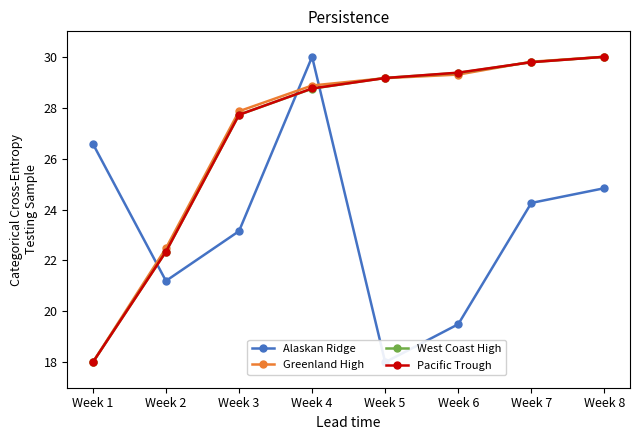

What is the approximate value of West Coast High at Week 4?

28.7